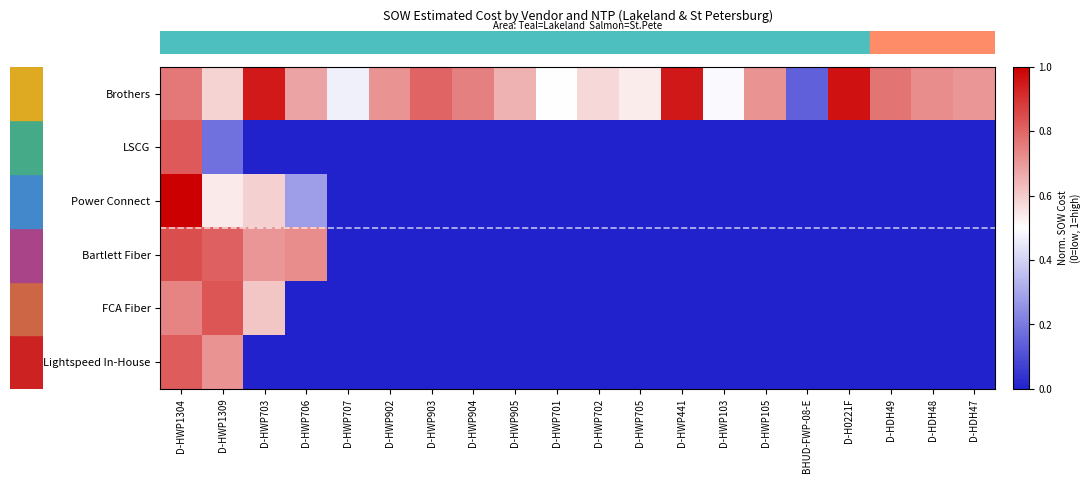

Reading left to right, what are all the values shown in this chart?

row_0: D-HWP1304=0.8	D-HWP1309=0.6	D-HWP703=0.9	D-HWP706=0.7	D-HWP707=0.5	D-HWP902=0.7	D-HWP903=0.8	D-HWP904=0.7	D-HWP905=0.7	D-HWP701=0.5	D-HWP702=0.6	D-HWP705=0.5	D-HWP441=1.0	D-HWP103=0.5	D-HWP105=0.7	BHUD-FWP-08-E=0.1	D-H0221F=1.0	D-HDH49=0.8	D-HDH48=0.7	D-HDH47=0.7
row_1: D-HWP1304=0.8	D-HWP1309=0.2	D-HWP703=0.0	D-HWP706=0.0	D-HWP707=0.0	D-HWP902=0.0	D-HWP903=0.0	D-HWP904=0.0	D-HWP905=0.0	D-HWP701=0.0	D-HWP702=0.0	D-HWP705=0.0	D-HWP441=0.0	D-HWP103=0.0	D-HWP105=0.0	BHUD-FWP-08-E=0.0	D-H0221F=0.0	D-HDH49=0.0	D-HDH48=0.0	D-HDH47=0.0
row_2: D-HWP1304=1.0	D-HWP1309=0.5	D-HWP703=0.6	D-HWP706=0.3	D-HWP707=0.0	D-HWP902=0.0	D-HWP903=0.0	D-HWP904=0.0	D-HWP905=0.0	D-HWP701=0.0	D-HWP702=0.0	D-HWP705=0.0	D-HWP441=0.0	D-HWP103=0.0	D-HWP105=0.0	BHUD-FWP-08-E=0.0	D-H0221F=0.0	D-HDH49=0.0	D-HDH48=0.0	D-HDH47=0.0
row_3: D-HWP1304=0.8	D-HWP1309=0.8	D-HWP703=0.7	D-HWP706=0.7	D-HWP707=0.0	D-HWP902=0.0	D-HWP903=0.0	D-HWP904=0.0	D-HWP905=0.0	D-HWP701=0.0	D-HWP702=0.0	D-HWP705=0.0	D-HWP441=0.0	D-HWP103=0.0	D-HWP105=0.0	BHUD-FWP-08-E=0.0	D-H0221F=0.0	D-HDH49=0.0	D-HDH48=0.0	D-HDH47=0.0
row_4: D-HWP1304=0.7	D-HWP1309=0.8	D-HWP703=0.6	D-HWP706=0.0	D-HWP707=0.0	D-HWP902=0.0	D-HWP903=0.0	D-HWP904=0.0	D-HWP905=0.0	D-HWP701=0.0	D-HWP702=0.0	D-HWP705=0.0	D-HWP441=0.0	D-HWP103=0.0	D-HWP105=0.0	BHUD-FWP-08-E=0.0	D-H0221F=0.0	D-HDH49=0.0	D-HDH48=0.0	D-HDH47=0.0
row_5: D-HWP1304=0.8	D-HWP1309=0.7	D-HWP703=0.0	D-HWP706=0.0	D-HWP707=0.0	D-HWP902=0.0	D-HWP903=0.0	D-HWP904=0.0	D-HWP905=0.0	D-HWP701=0.0	D-HWP702=0.0	D-HWP705=0.0	D-HWP441=0.0	D-HWP103=0.0	D-HWP105=0.0	BHUD-FWP-08-E=0.0	D-H0221F=0.0	D-HDH49=0.0	D-HDH48=0.0	D-HDH47=0.0